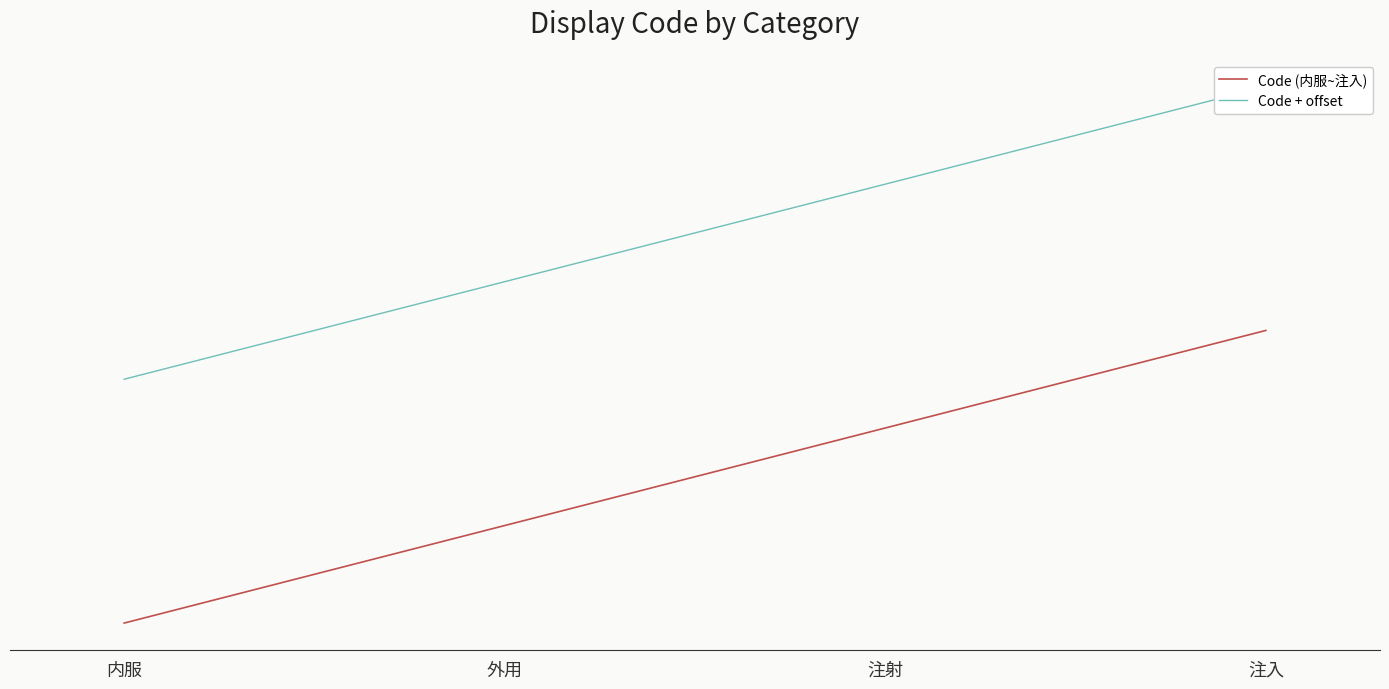

List the labels in order of value, smallest first.

内服, 外用, 注射, 注入